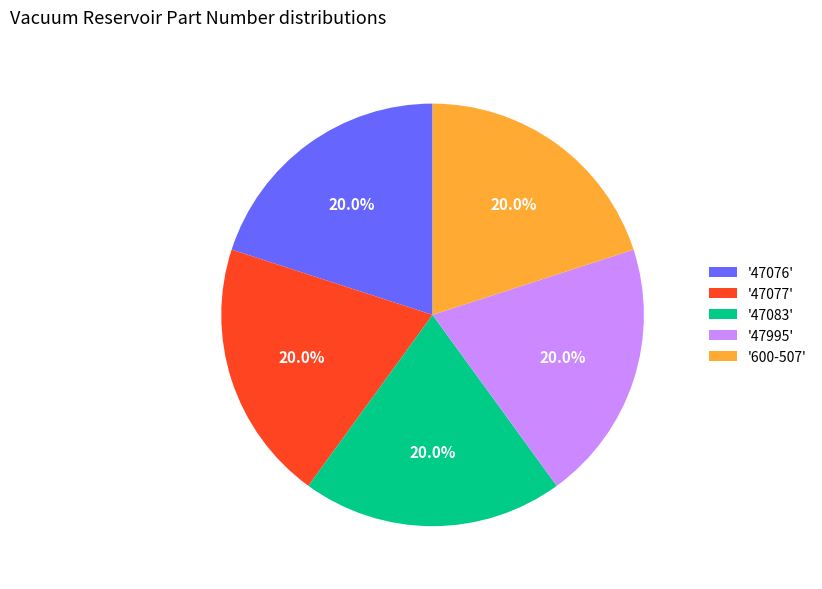

To the nearest percent, what is the average slice percentage?

20%